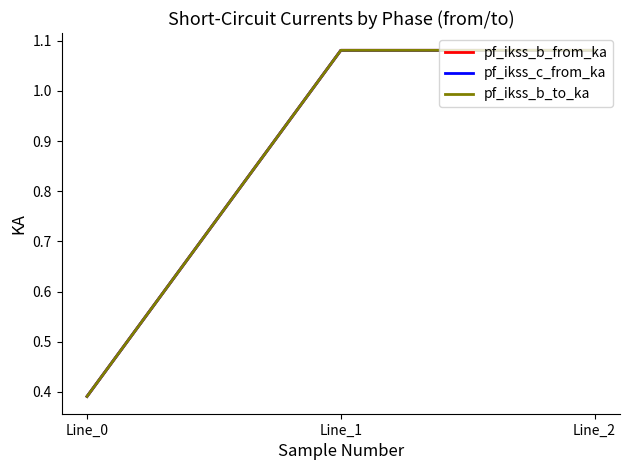

Does the chart display data point markers on the line(s)?

No